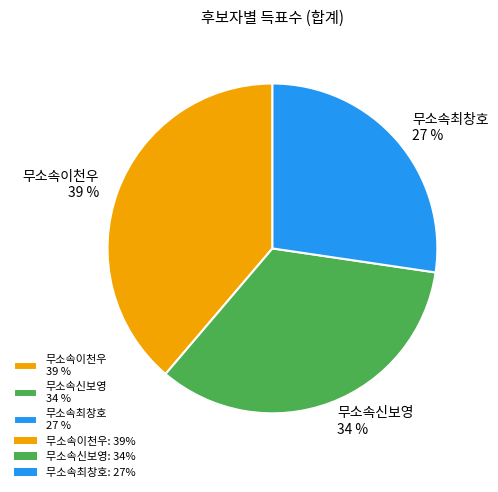

To the nearest percent, what is the combined percentage of 무소속신보영 and 무소속최창호?

61%